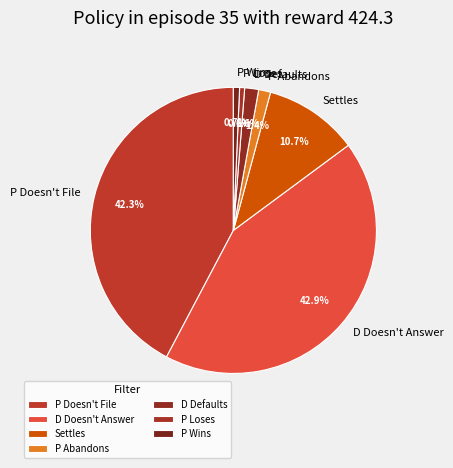

What percentage is the Settles slice, to the nearest percent?

11%